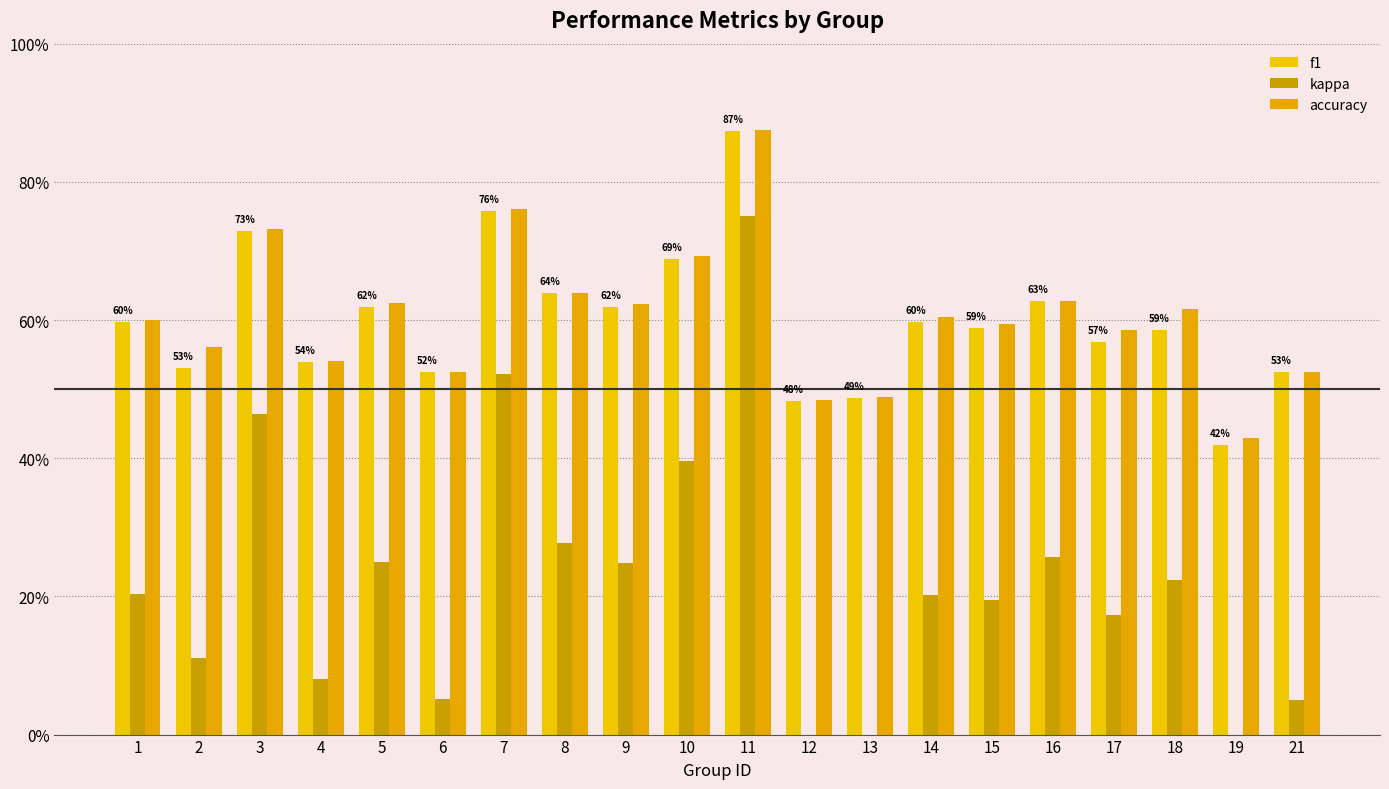

Reading right to left, extract all data points from this chart.

f1: 21=0.5	19=0.4	18=0.6	17=0.6	16=0.6	15=0.6	14=0.6	13=0.5	12=0.5	11=0.9	10=0.7	9=0.6	8=0.6	7=0.8	6=0.5	5=0.6	4=0.5	3=0.7	2=0.5	1=0.6
kappa: 21=0.1	19=-0.1	18=0.2	17=0.2	16=0.3	15=0.2	14=0.2	13=-0.0	12=-0.0	11=0.8	10=0.4	9=0.2	8=0.3	7=0.5	6=0.1	5=0.2	4=0.1	3=0.5	2=0.1	1=0.2
accuracy: 21=0.5	19=0.4	18=0.6	17=0.6	16=0.6	15=0.6	14=0.6	13=0.5	12=0.5	11=0.9	10=0.7	9=0.6	8=0.6	7=0.8	6=0.5	5=0.6	4=0.5	3=0.7	2=0.6	1=0.6